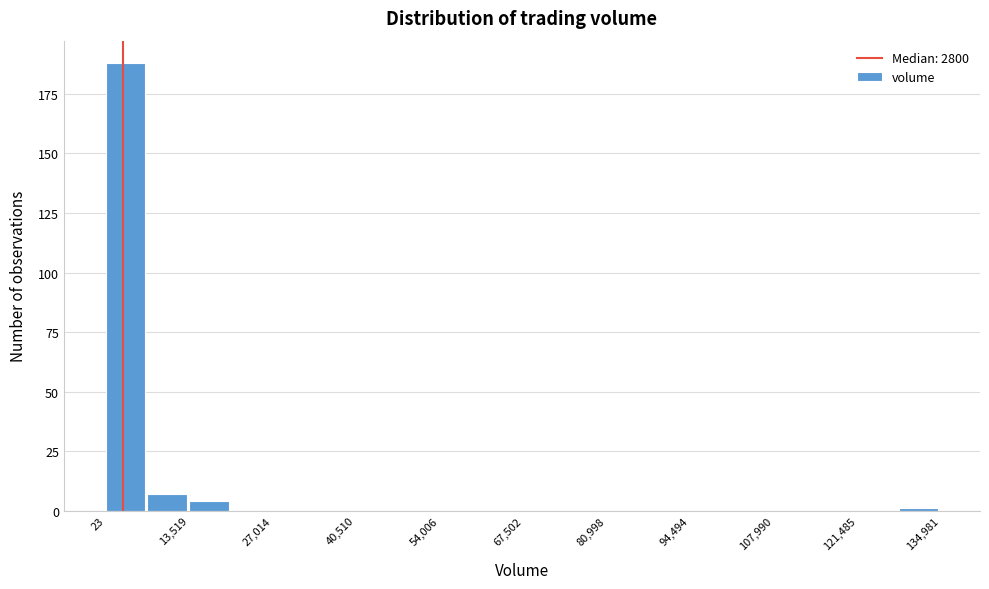

Around what value on the x-axis is the tallest bar? Give the approximate position of its centre, as read against the axis.

4000